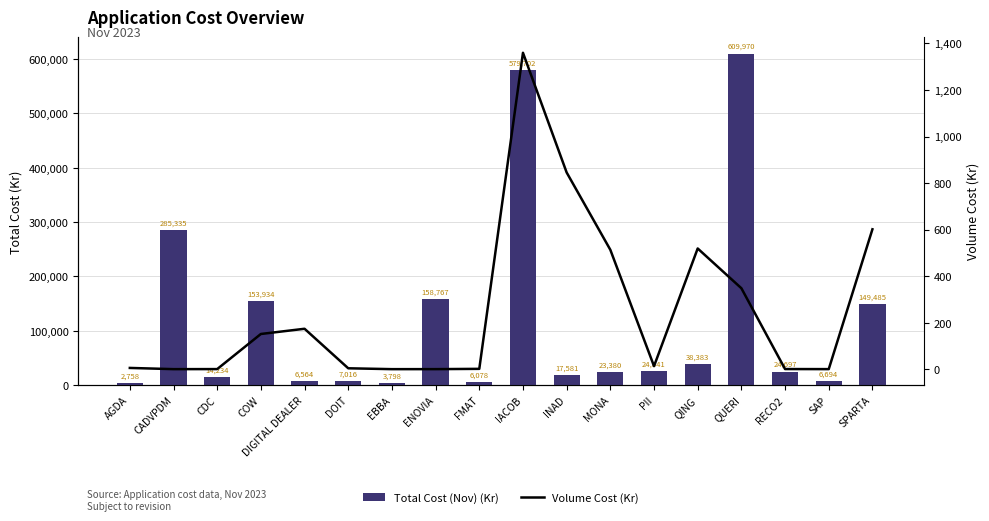

What position from the left is SPARTA?

18